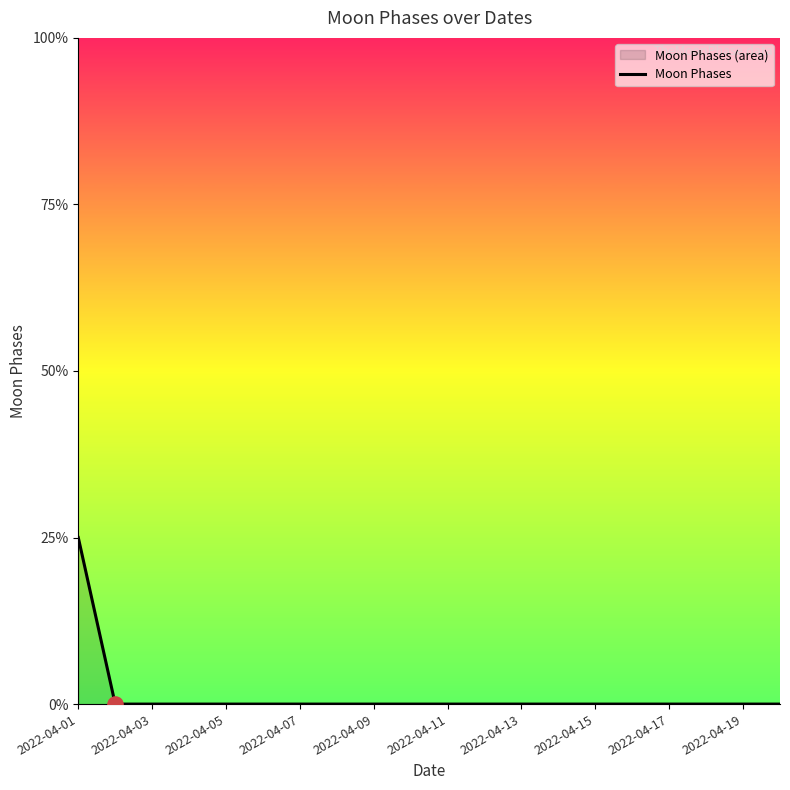

Between 2022-04-19 and 2022-04-05, which is larger?

2022-04-19